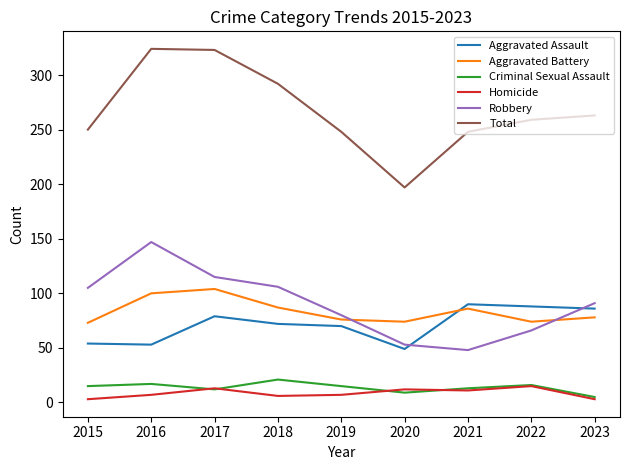

What is the average value of the Aggravated Assault series?

71